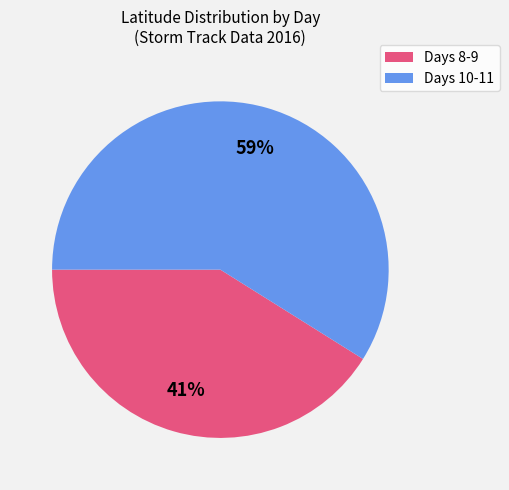

Is Days 10-11 the majority of the pie?

Yes